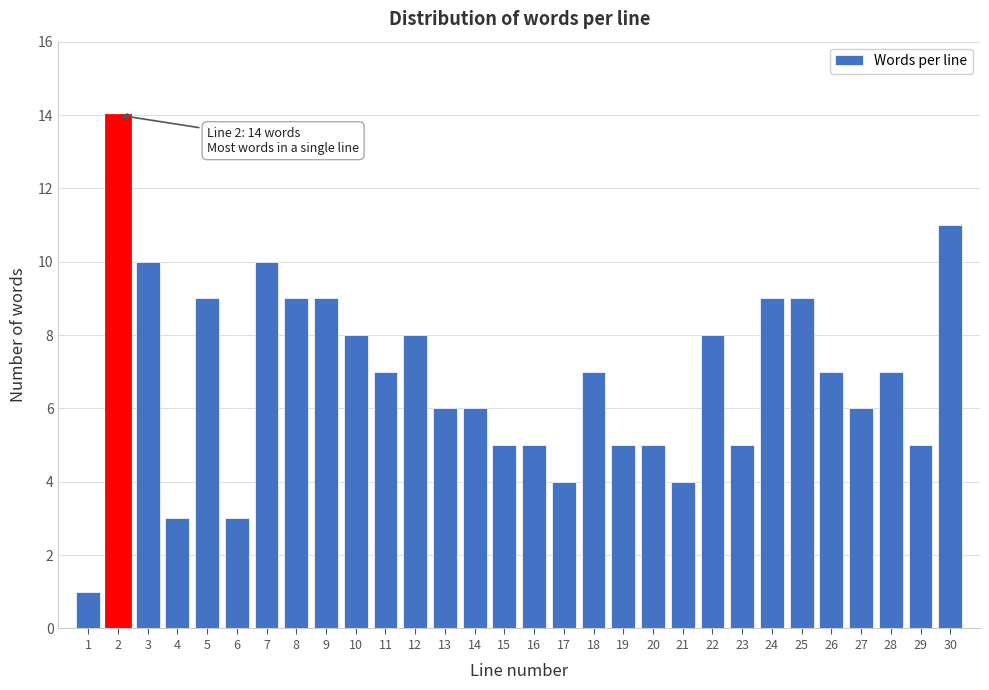

Reading right to left, extract all data points from this chart.

11	5	7	6	7	9	9	5	8	4	5	5	7	4	5	5	6	6	8	7	8	9	9	10	3	9	3	10	14	1